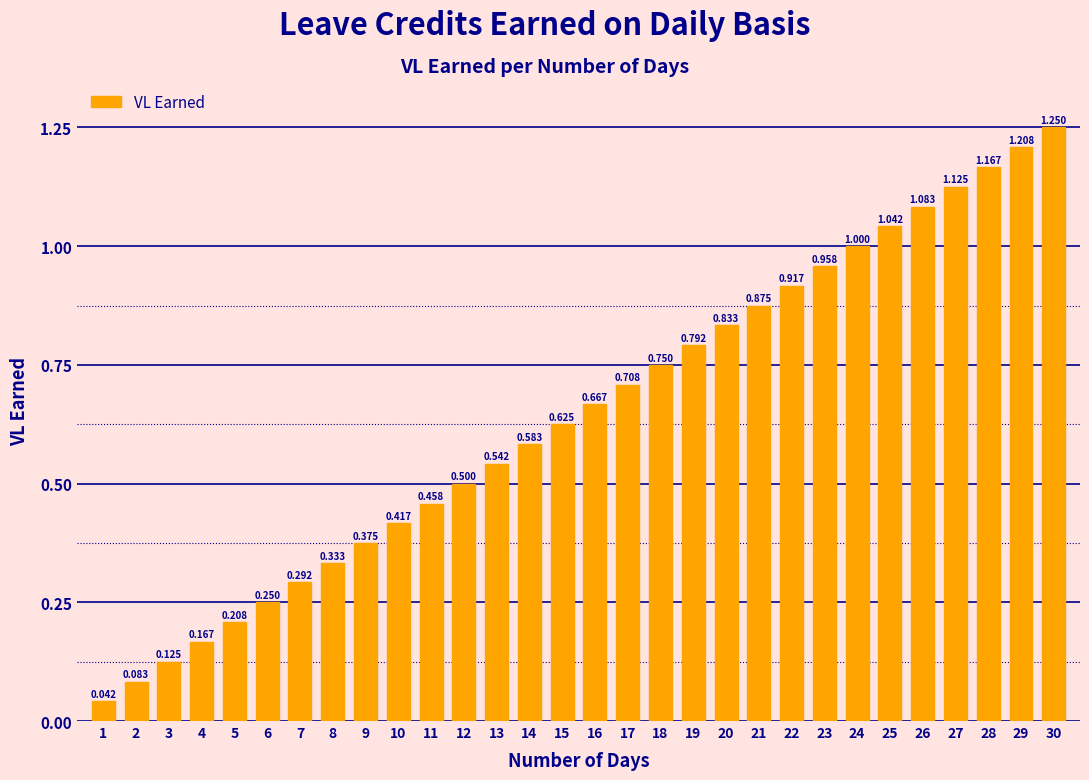

How many bars are there in total?

30